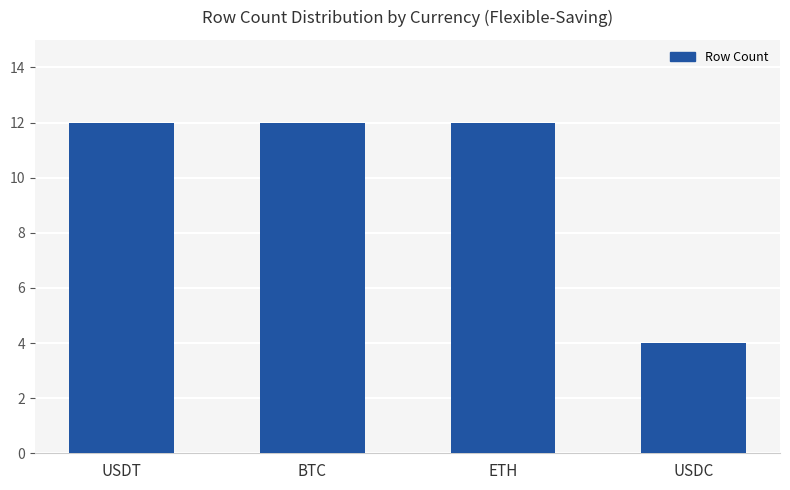

The value at USDC is 4. True or false?

True